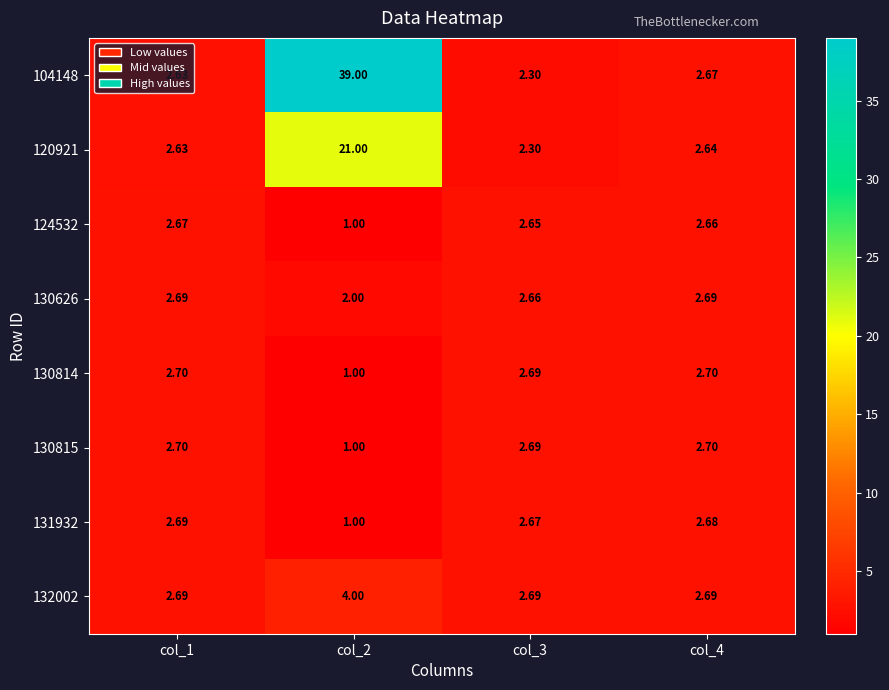

Is the value of 132002 at col_1 greater than the value of 120921 at col_1?

Yes